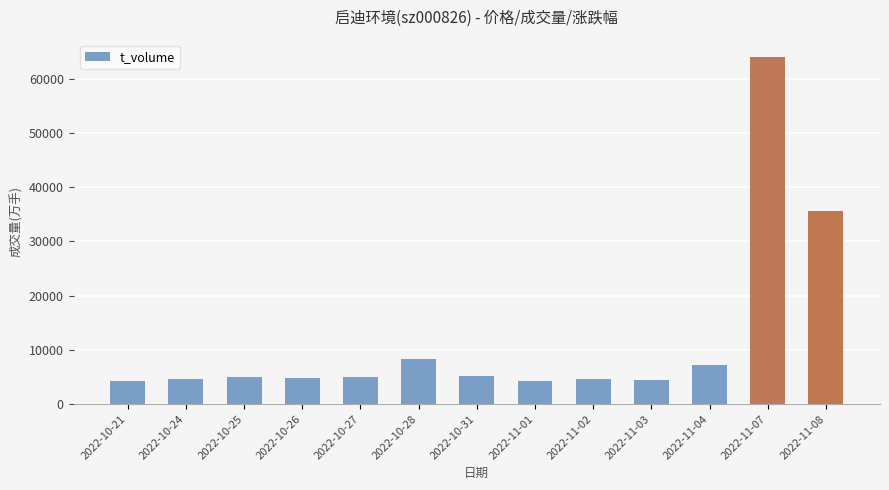

What position from the left is 2022-11-03?

10